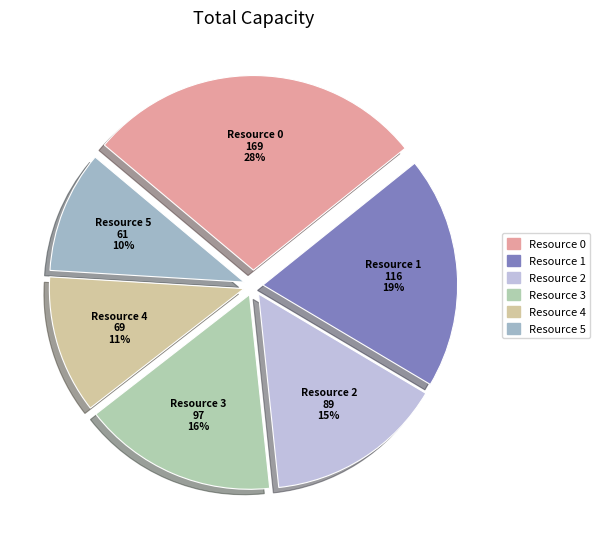

Rank the categories by value from lowest to highest.

Resource 5, Resource 4, Resource 2, Resource 3, Resource 1, Resource 0